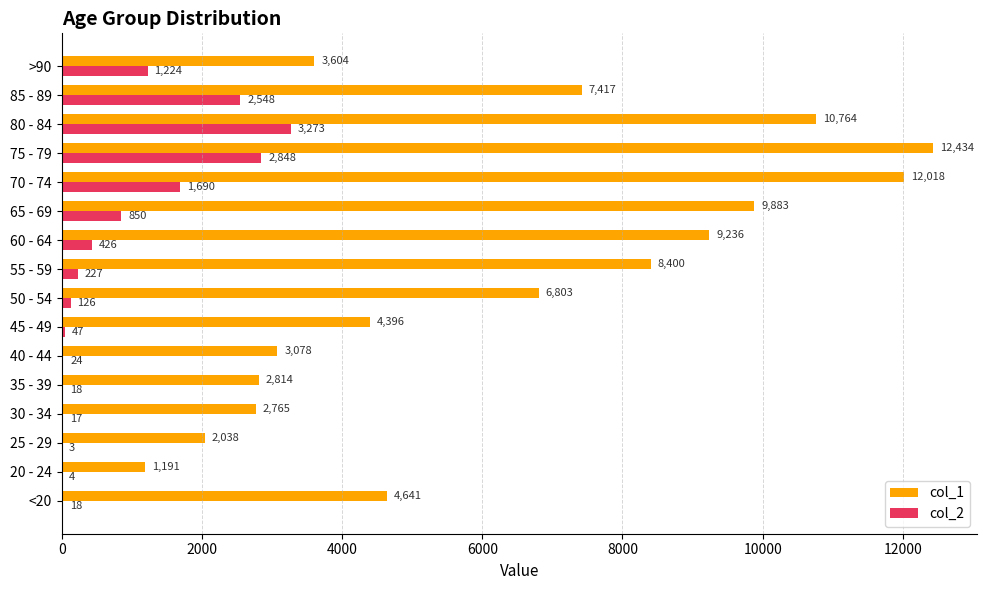

Is the value of col_1 at 45 - 49 greater than the value of col_2 at 20 - 24?

Yes